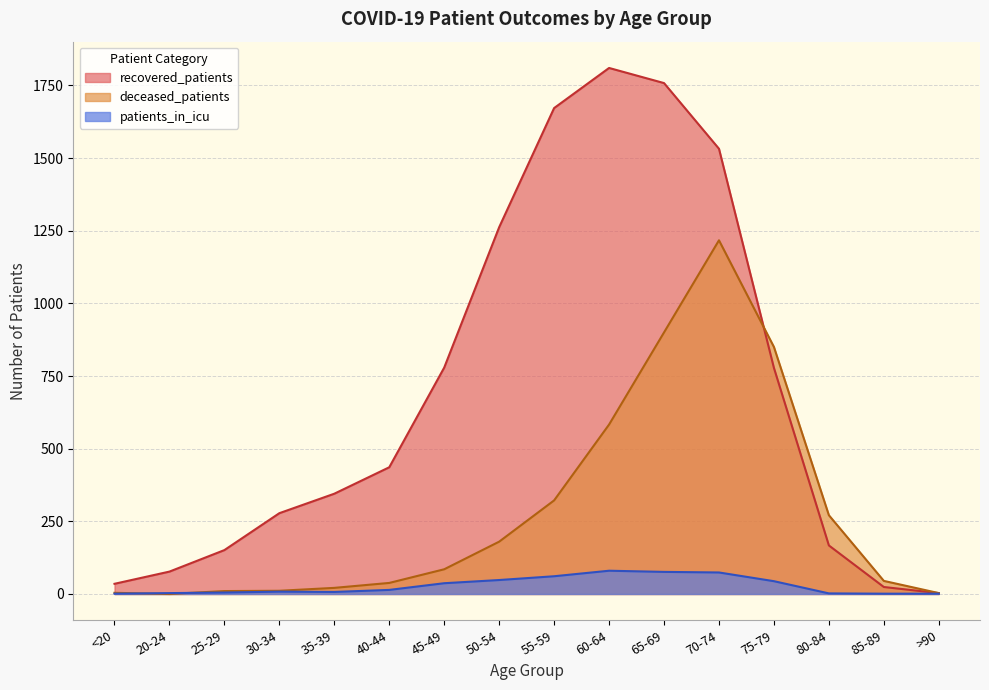

True or false: deceased_patients has more than 0 interior local peaks.

True